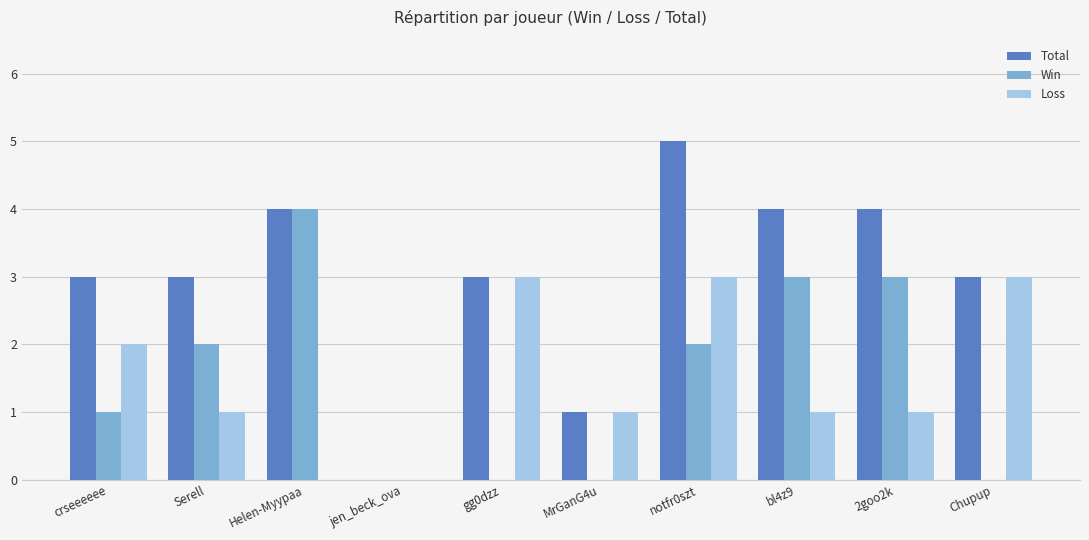

What is the sum of all Win values?

15